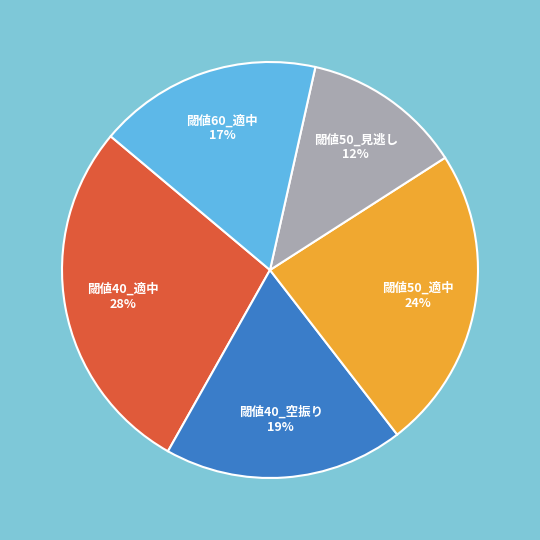

Is there any slice that represents more than half of the pie?

No